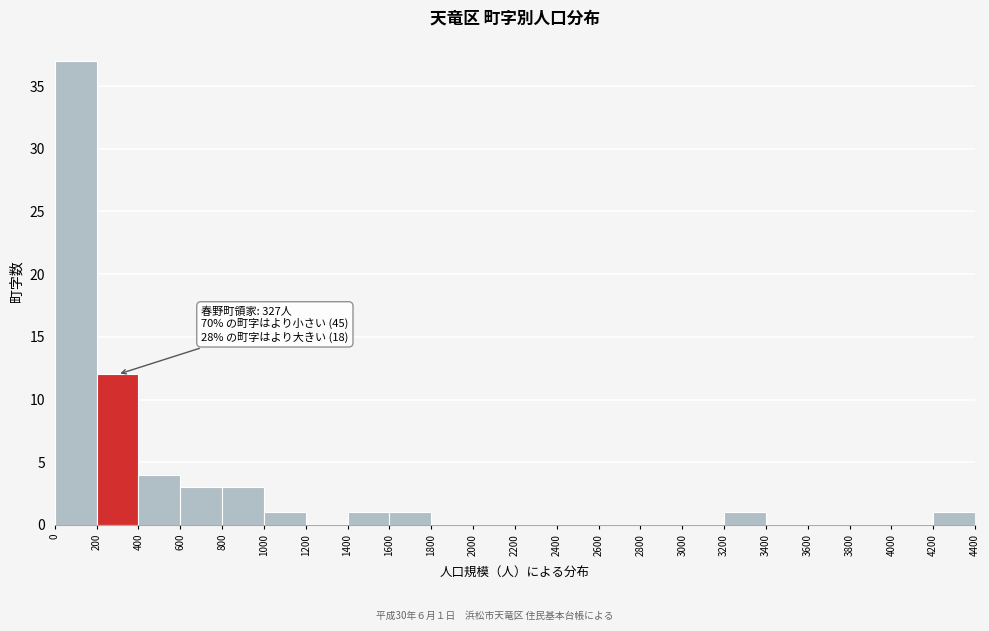

Over which range of the x-axis is the bar tallest?

0 to 200